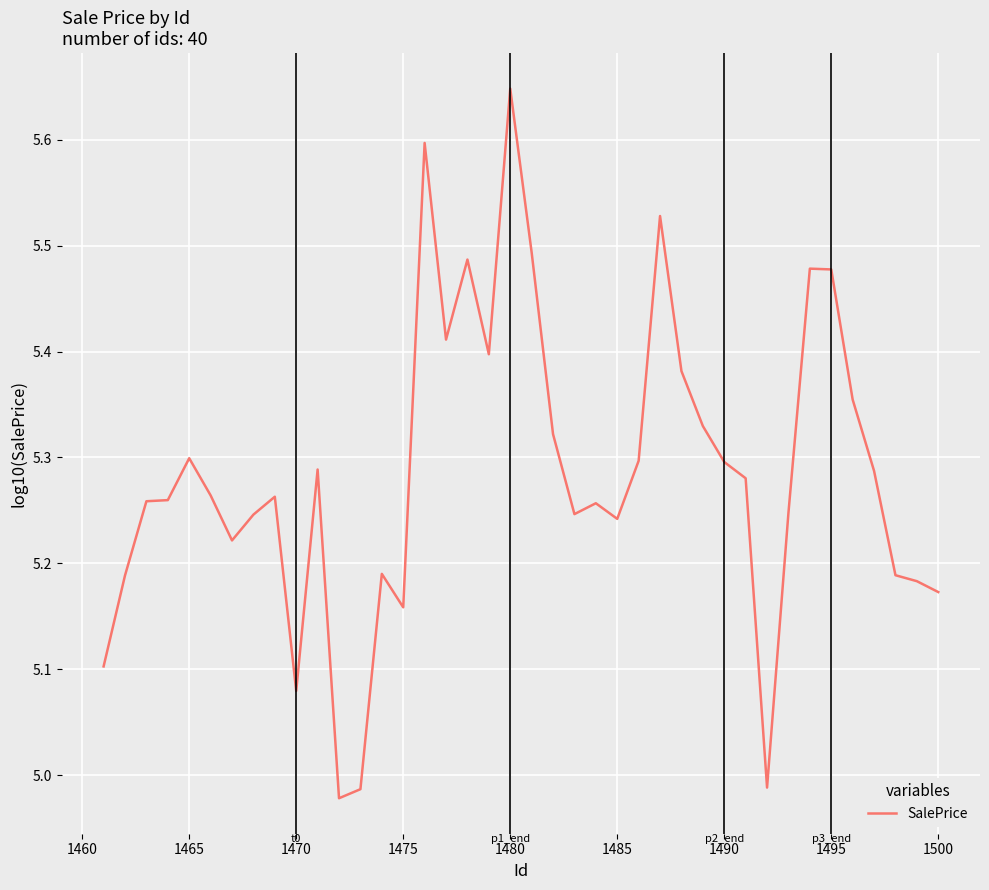

What is the minimum value shown in the chart?

5.0